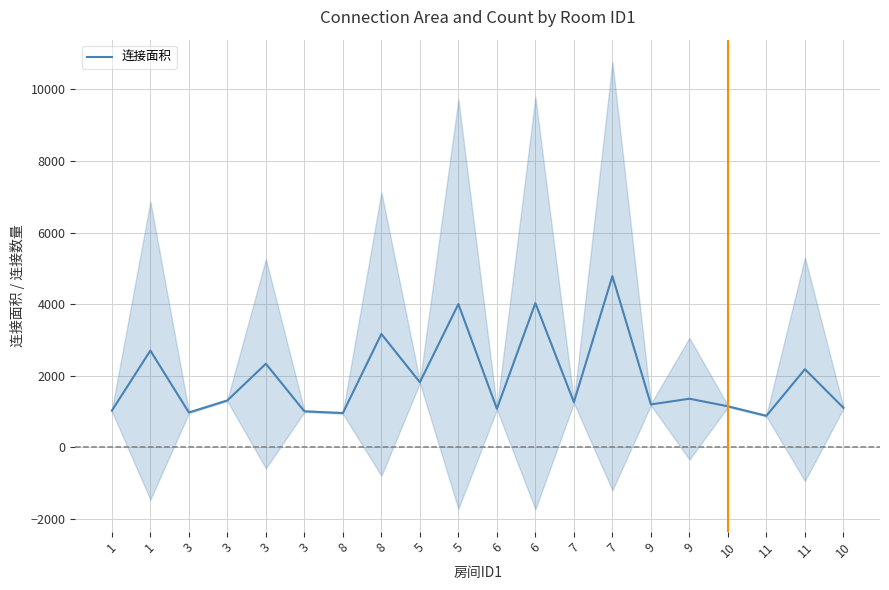

Read the value at 6.

1078